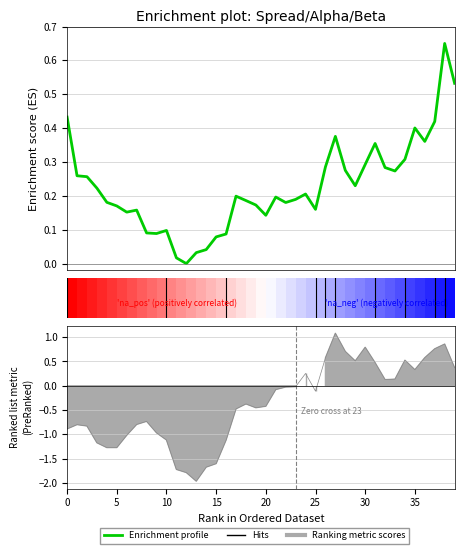

Which has a higher value, 16 or 35?

35